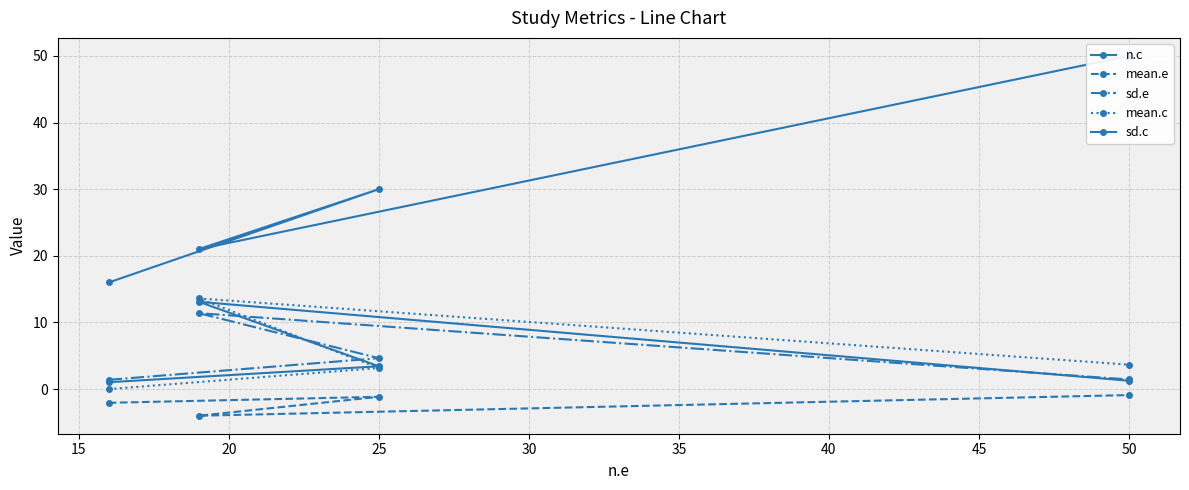

True or false: sd.c has more than 0 interior local peaks.

True